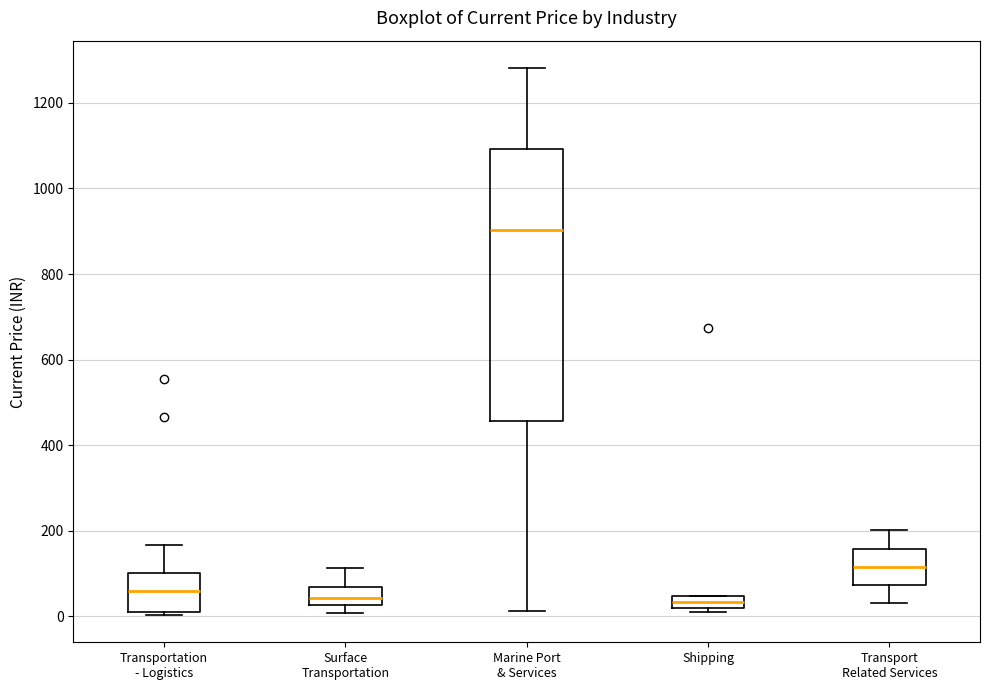

Comparing the boxes themselves (not the whiskers), which one is the tallest?

Marine Port & Services